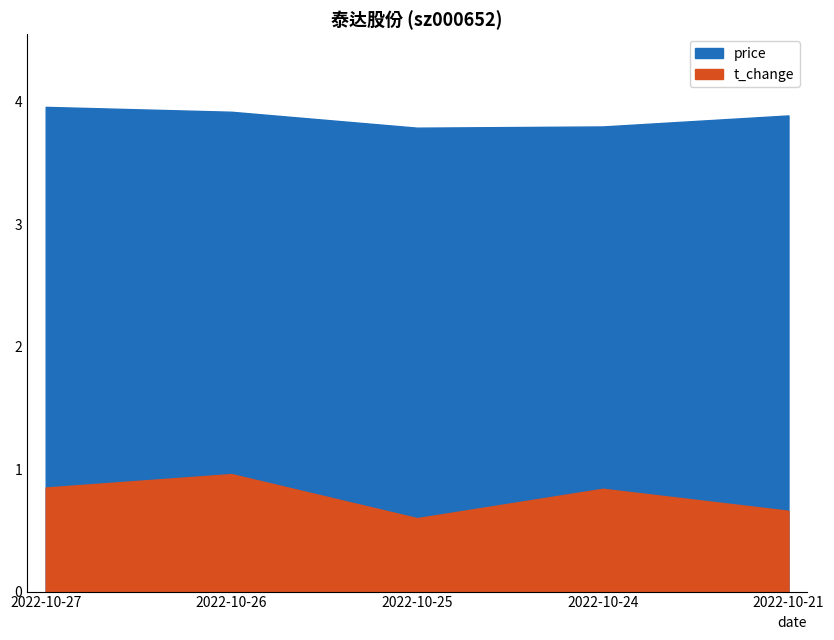

List the labels in order of price value, smallest first.

2022-10-25, 2022-10-24, 2022-10-21, 2022-10-26, 2022-10-27